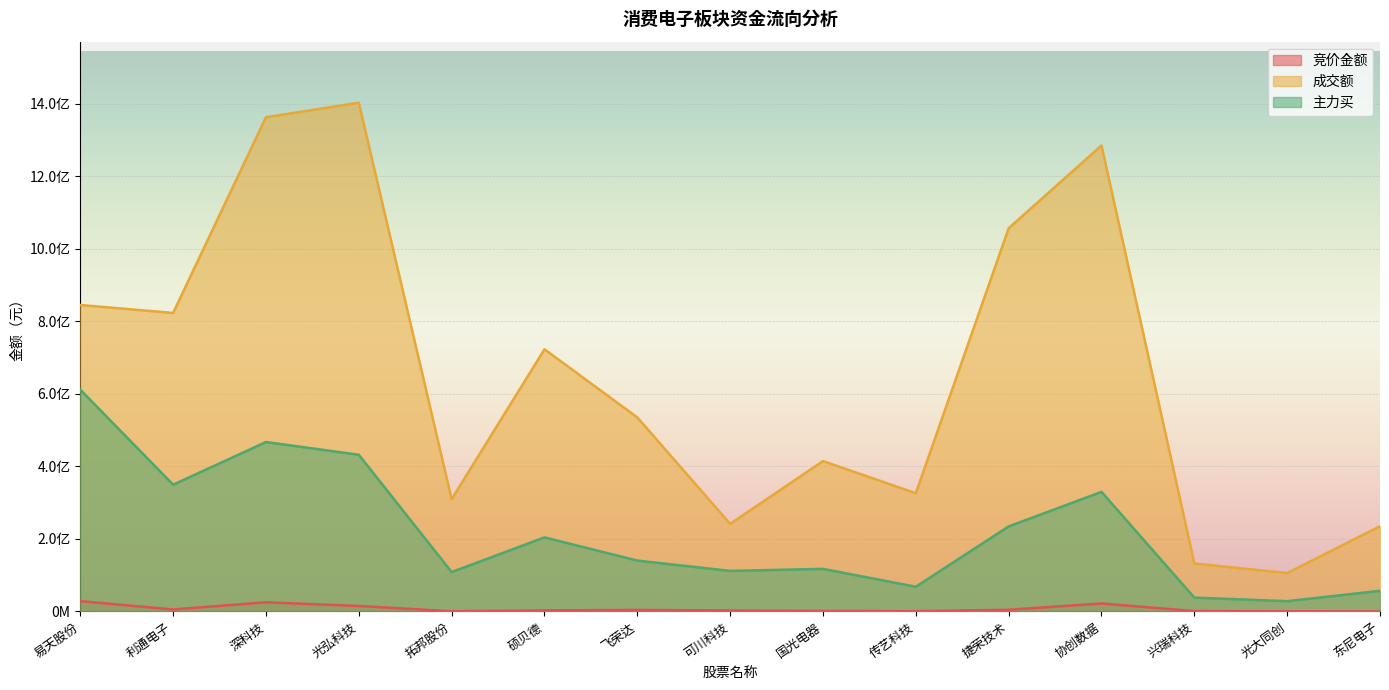

What is the label of the 7th point from the left?

飞荣达